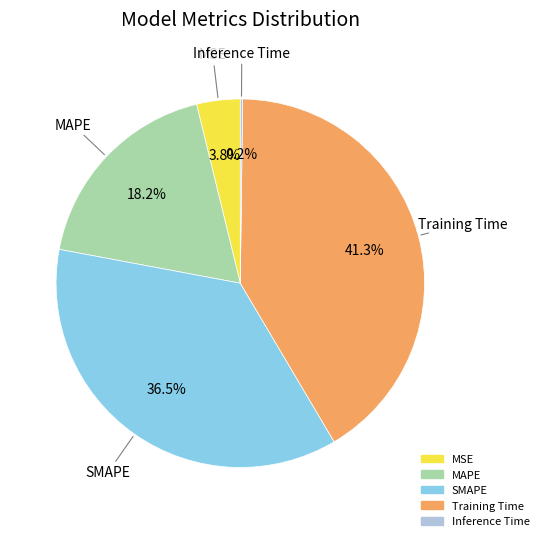

Is the sum of MSE and SMAPE greater than half?

No